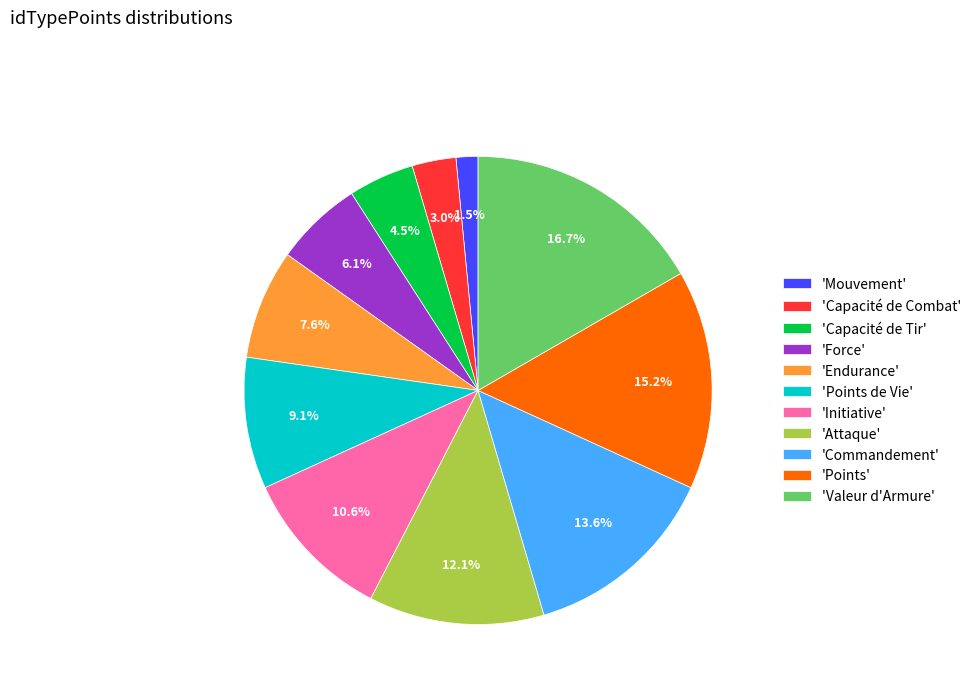

What percentage do 'Points' and 'Attaque' together represent?

27.3%